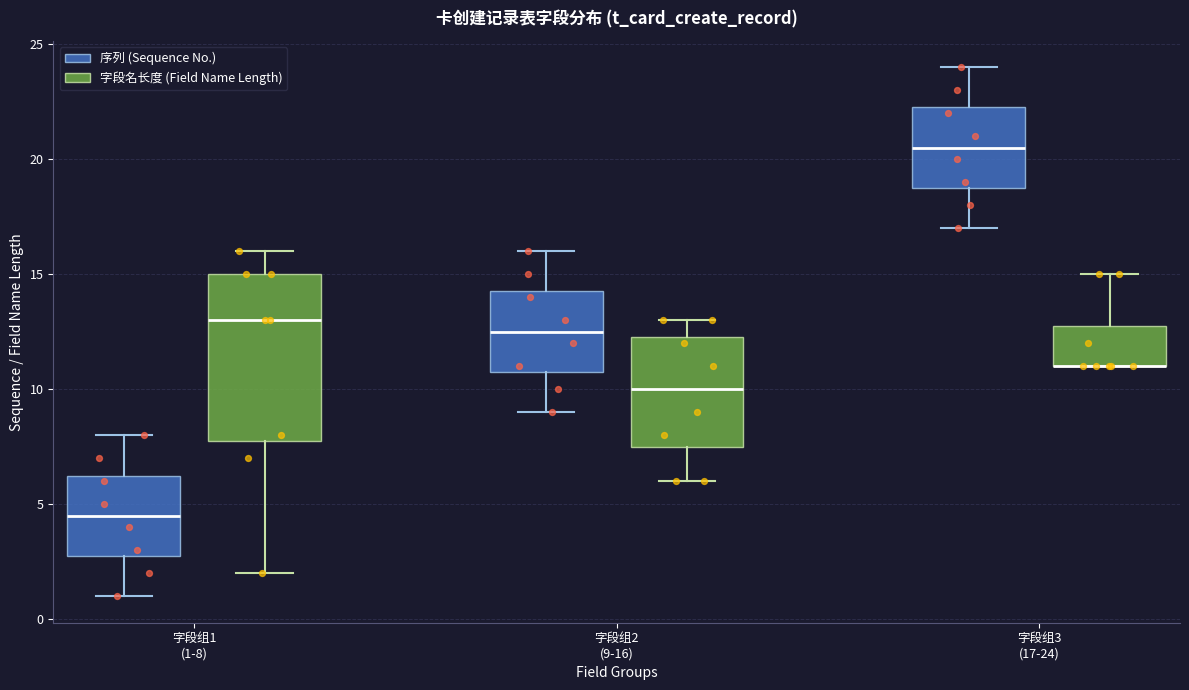

Comparing the boxes themselves (not the whiskers), which one is the tallest?

字段组1 (1-8) (字段名长度 (Field Name Length))